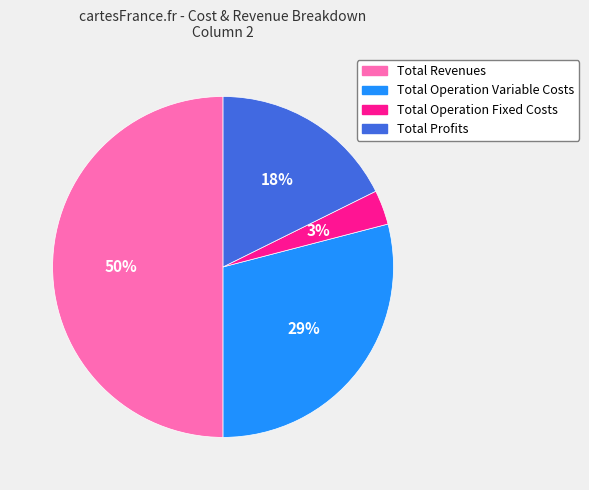

Is it true that Total Operation Variable Costs is 29% of the pie?

True